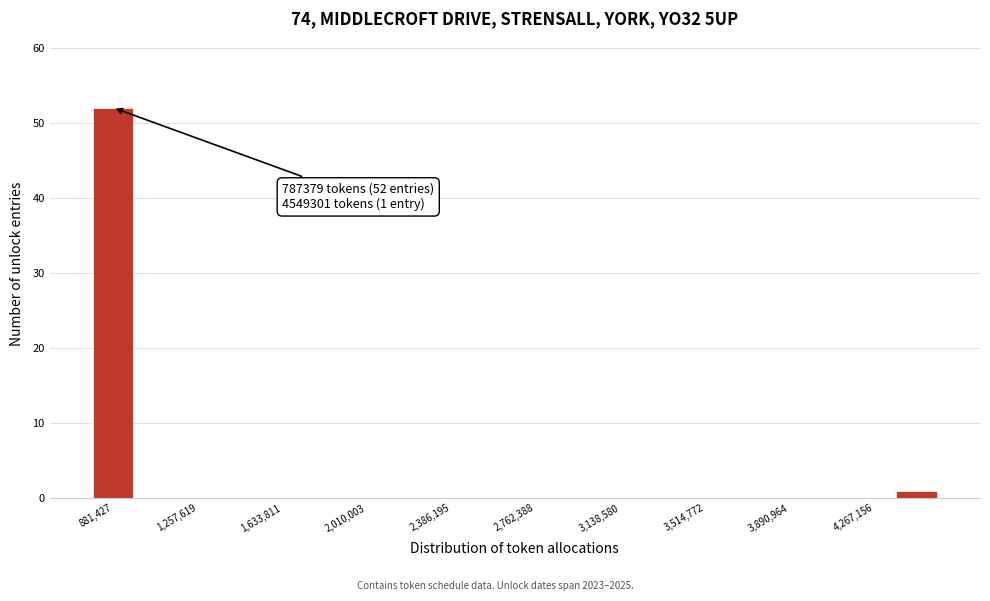

Read against the x-axis, roughly where is the centre of the tallest bar?

900000